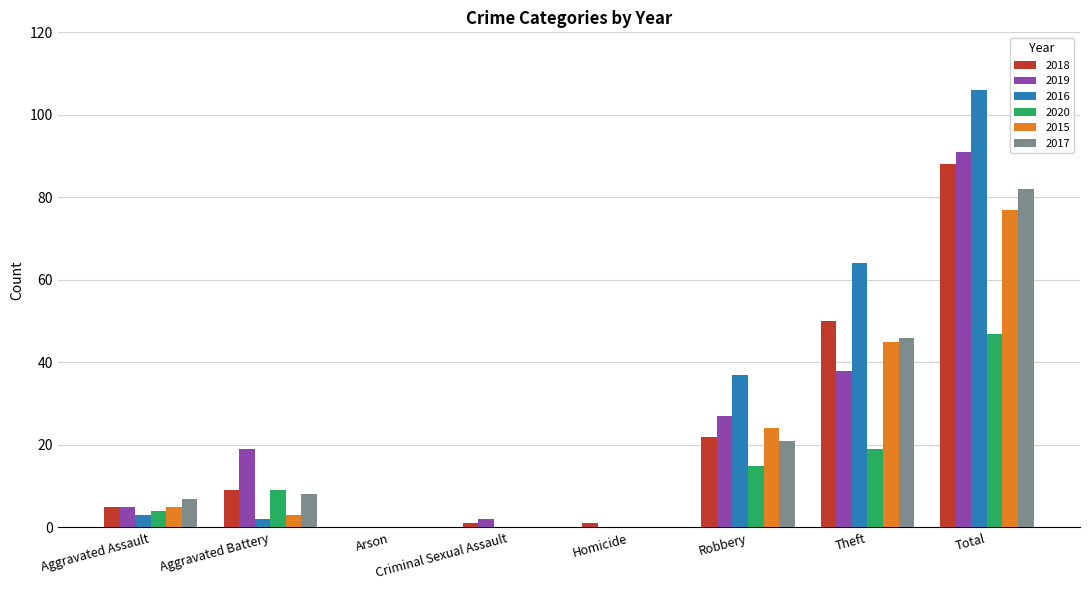

What is the sum of all 2018 values?

176